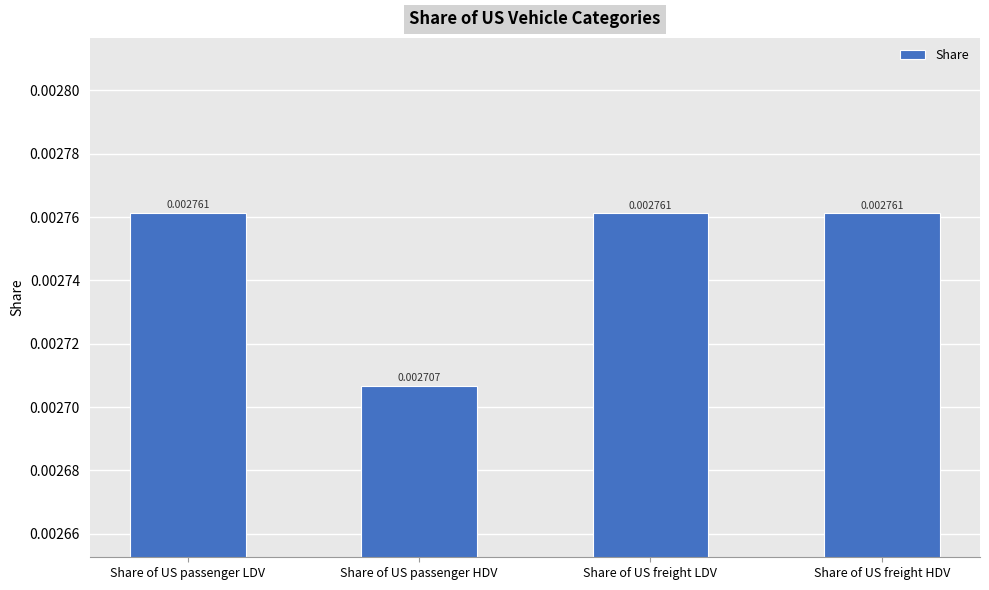

Which label corresponds to the smallest value in the chart?

Share of US passenger HDV